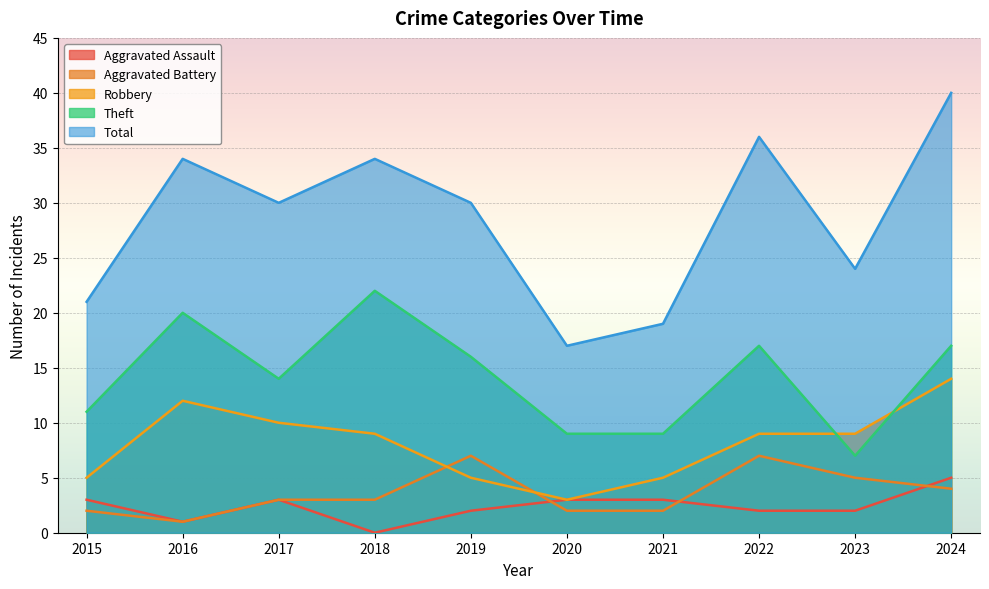

What is the difference between the highest and lowest values at 2016?

33